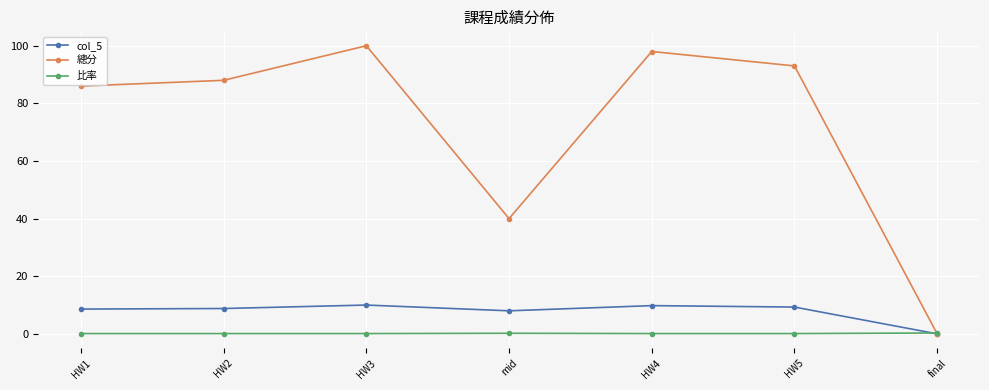

Rank the series by their maximum value, from highest to lowest.

總分, col_5, 比率